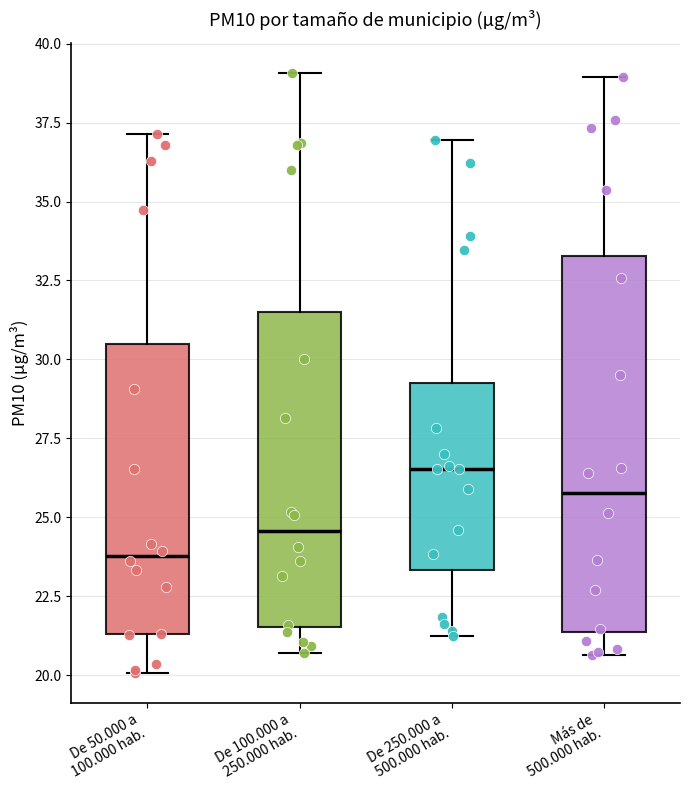

Comparing the boxes themselves (not the whiskers), which one is the tallest?

Más de 500.000 hab.